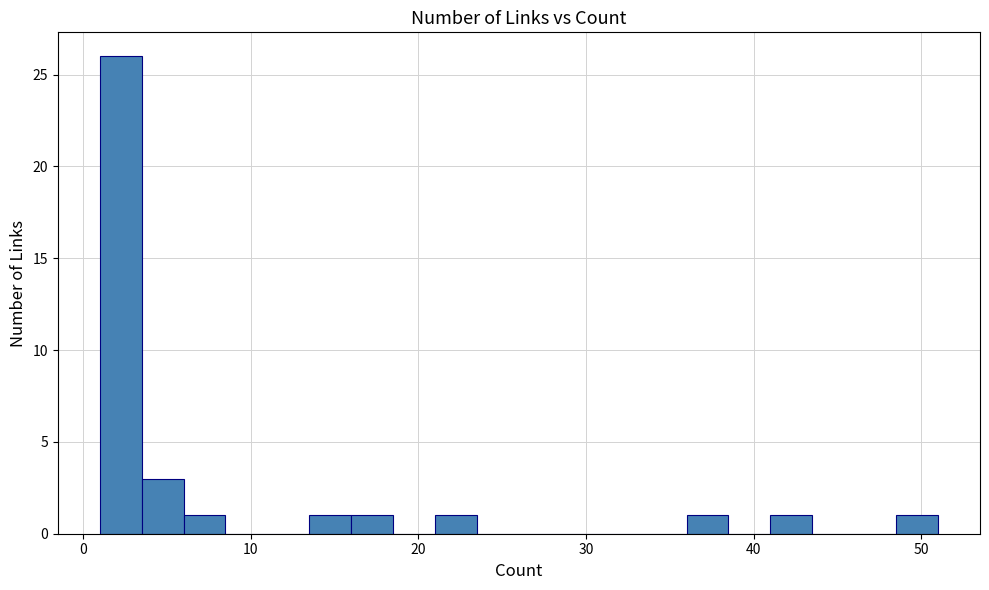

Around what value on the x-axis is the tallest bar? Give the approximate position of its centre, as read against the axis.

2